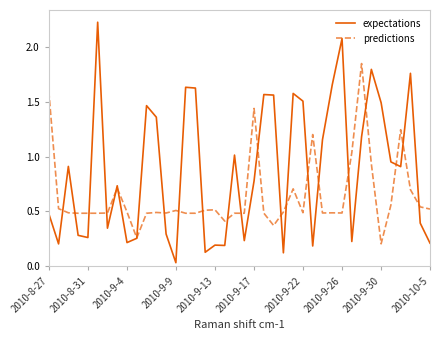

Which series has the widest spread of values?

expectations